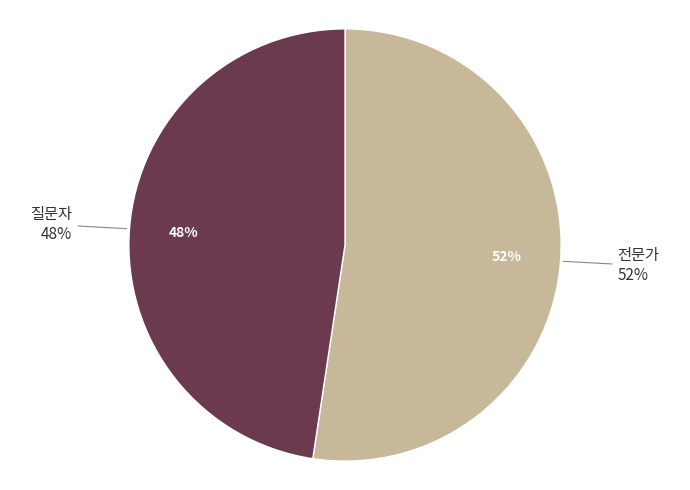

How many segments does this pie chart have?

2